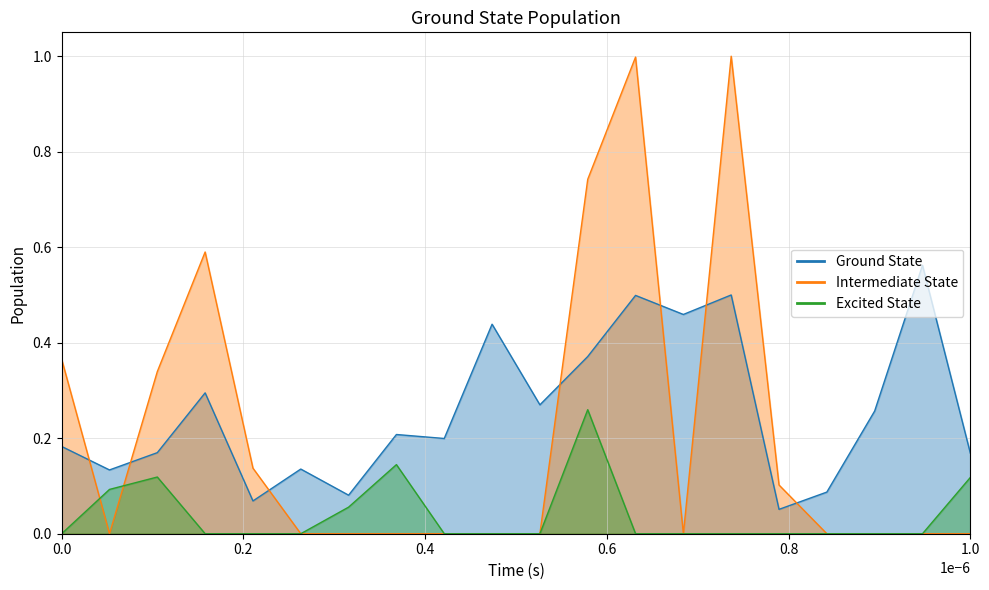

What is the spread (max minus min) of values at 17?

0.1